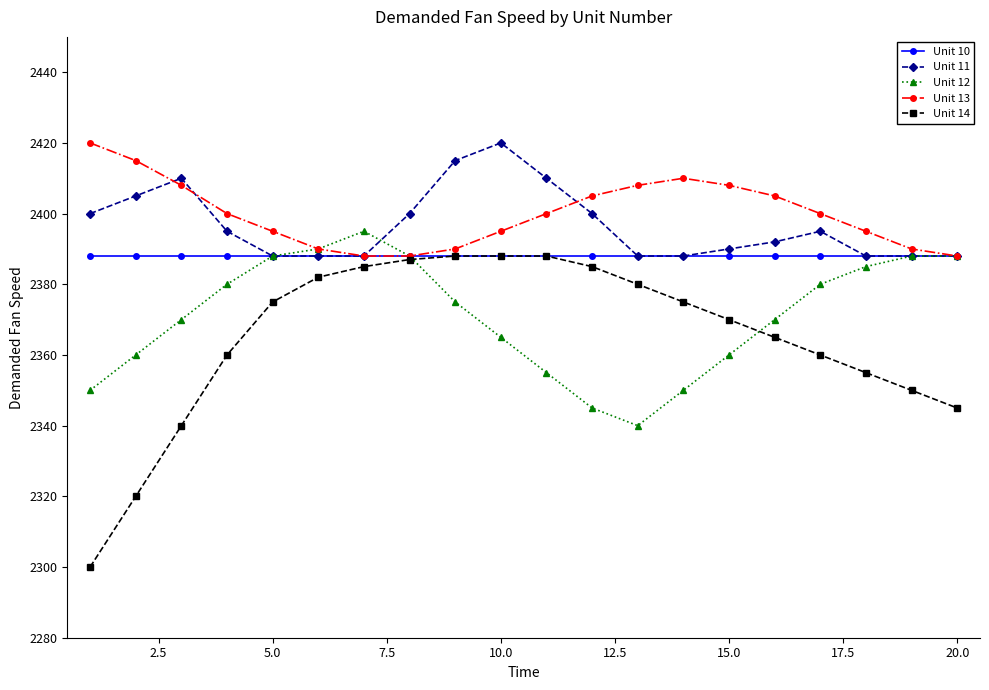

What is the value of the Unit 13 point at the 11th from the left?

2400